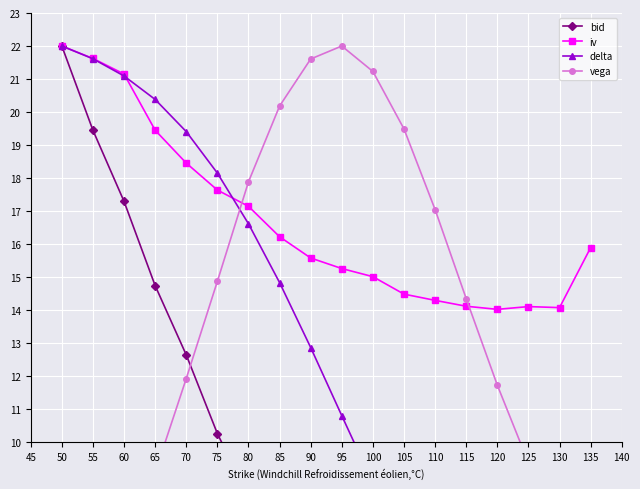

What are all the series names shown in the legend?

bid, iv, delta, vega